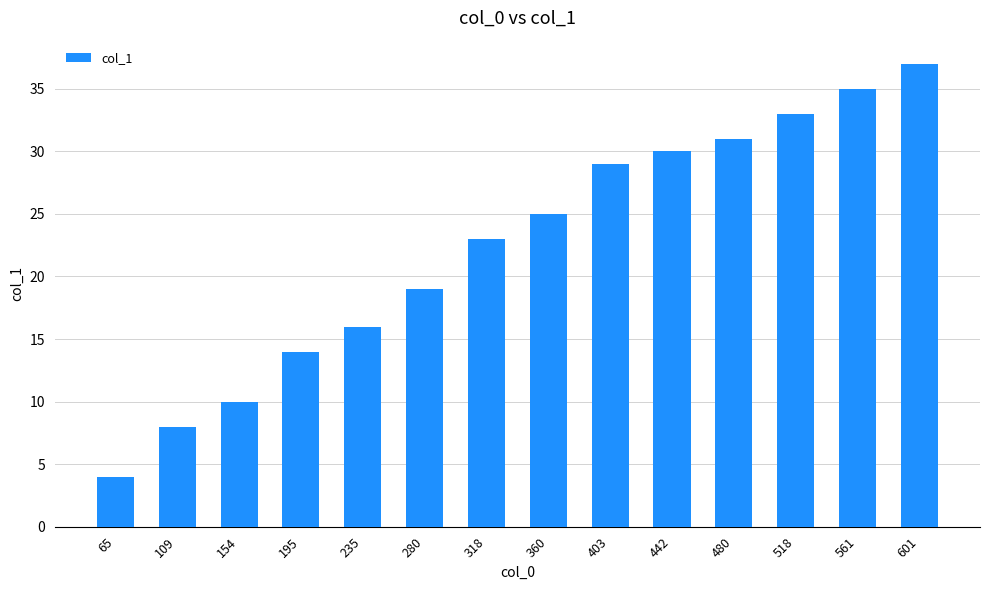

Reading left to right, list all the values displayed in this chart.

4	8	10	14	16	19	23	25	29	30	31	33	35	37